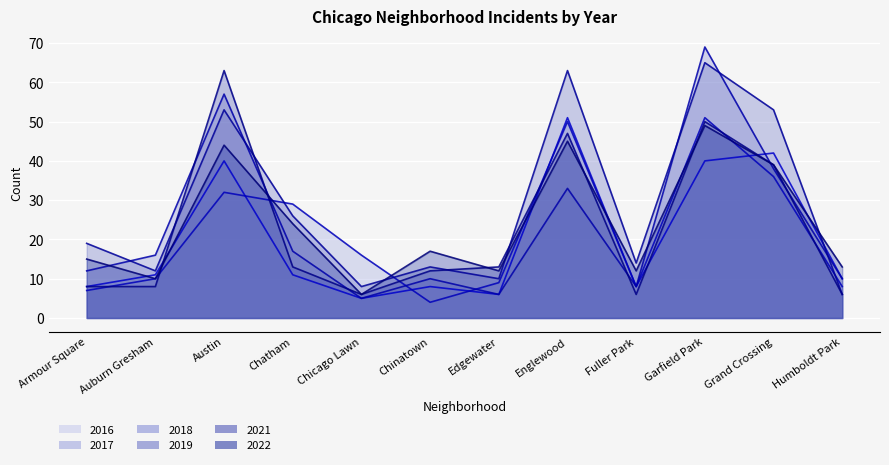

Which series has the largest total across all categories?

2019